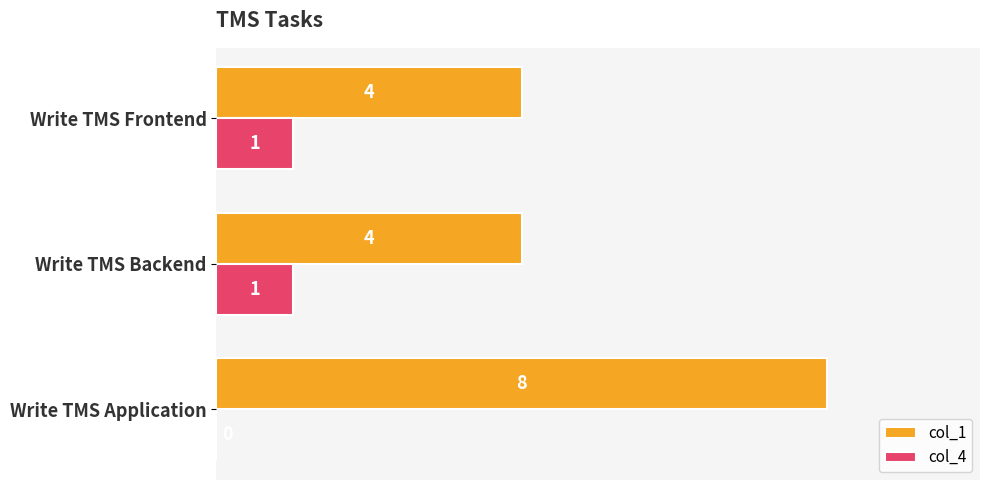

What is the sum of all col_4 values?

2